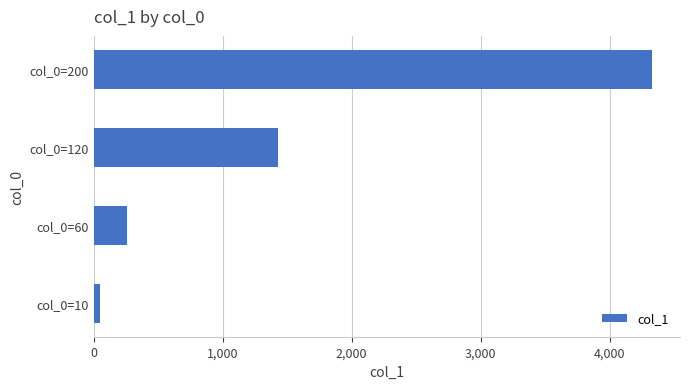

Rank the categories by value from lowest to highest.

col_0=10, col_0=60, col_0=120, col_0=200